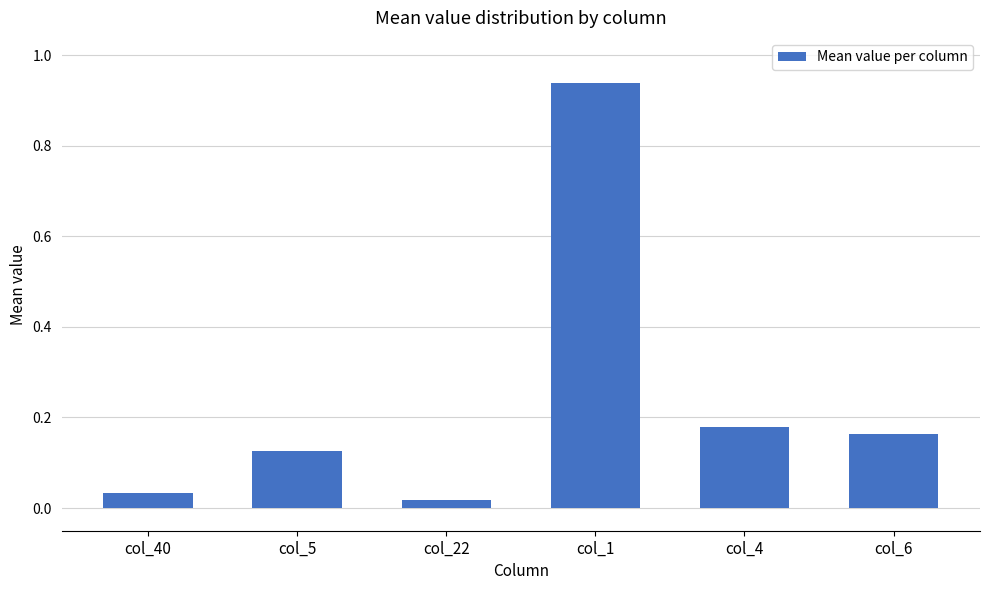

At which category does the chart reach its peak across all series?

col_1